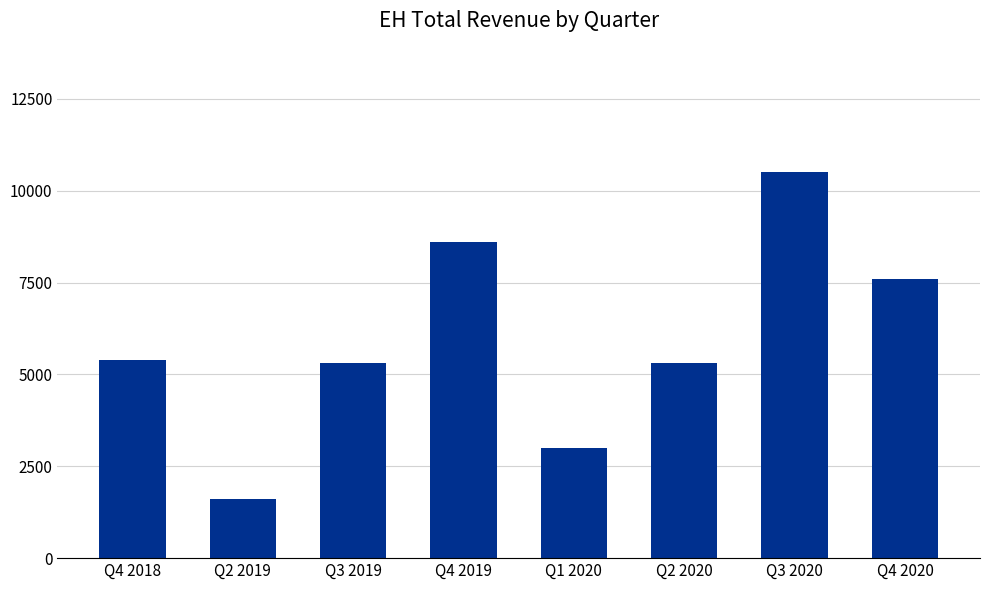

True or false: the data shows 10500 at Q3 2020.

True